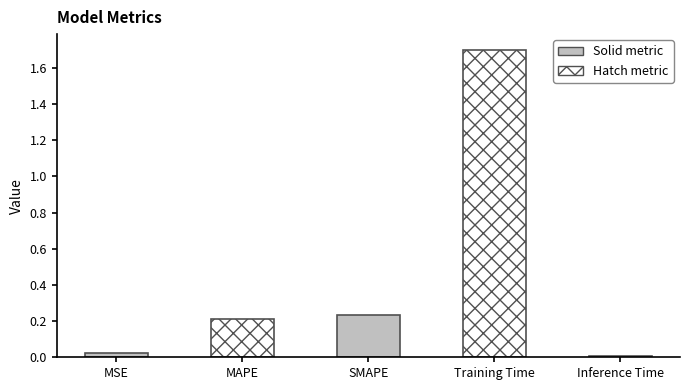

The chart shows a value of 0.5 at Training Time. True or false?

False